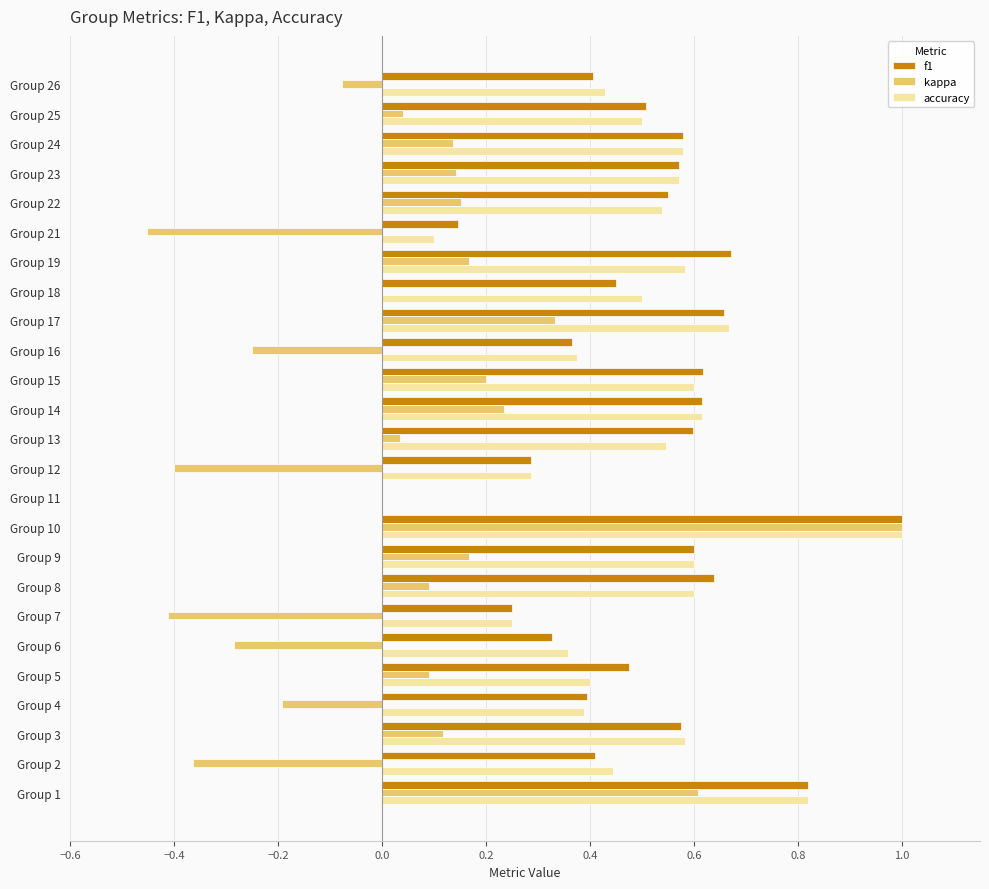

What is the sum of the accuracy values at Group 10 and Group 5?

1.4